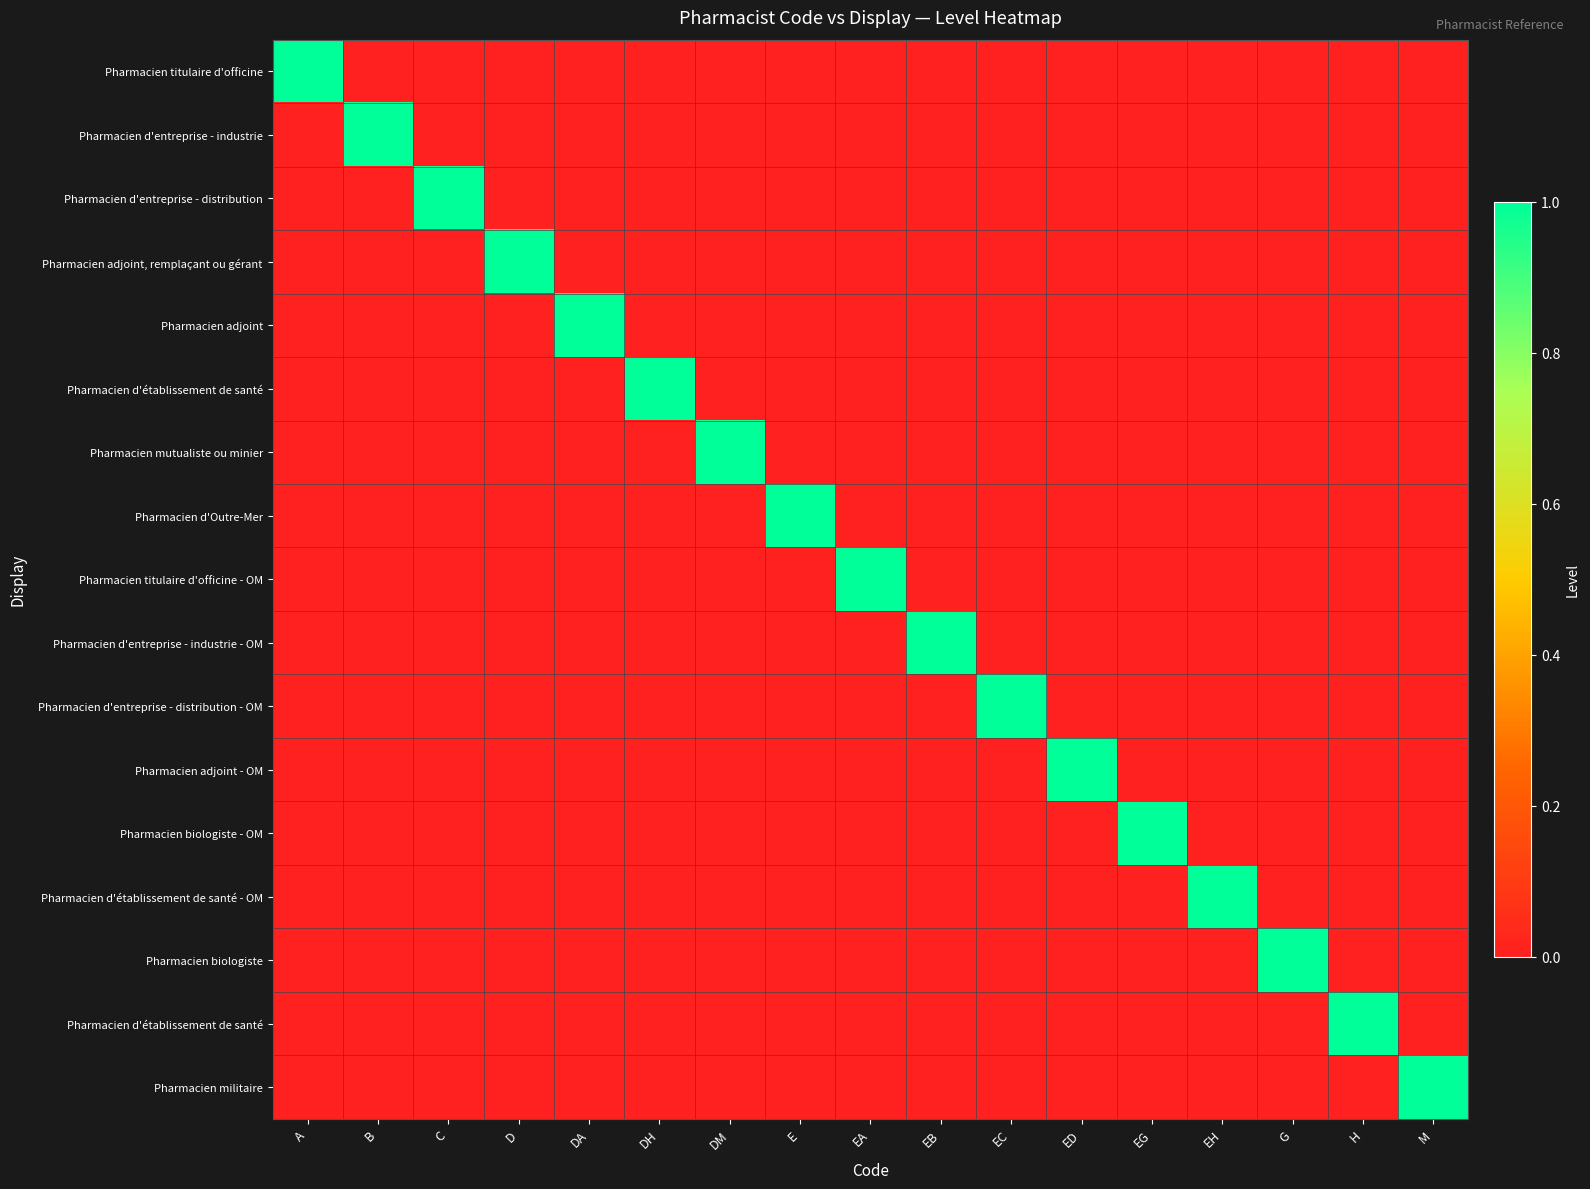

At which category is the sum across all series the highest?

A